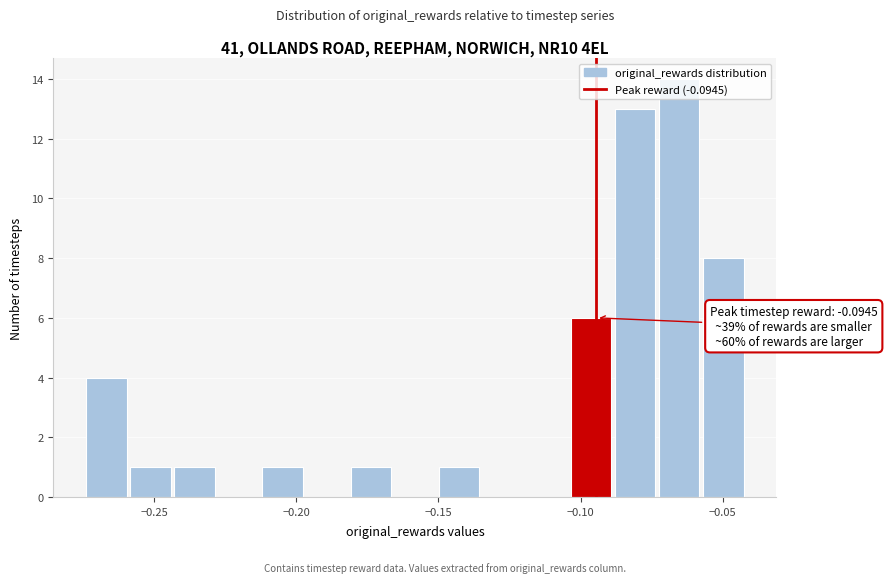

Read against the x-axis, roughly where is the centre of the tallest bar?

-0.065